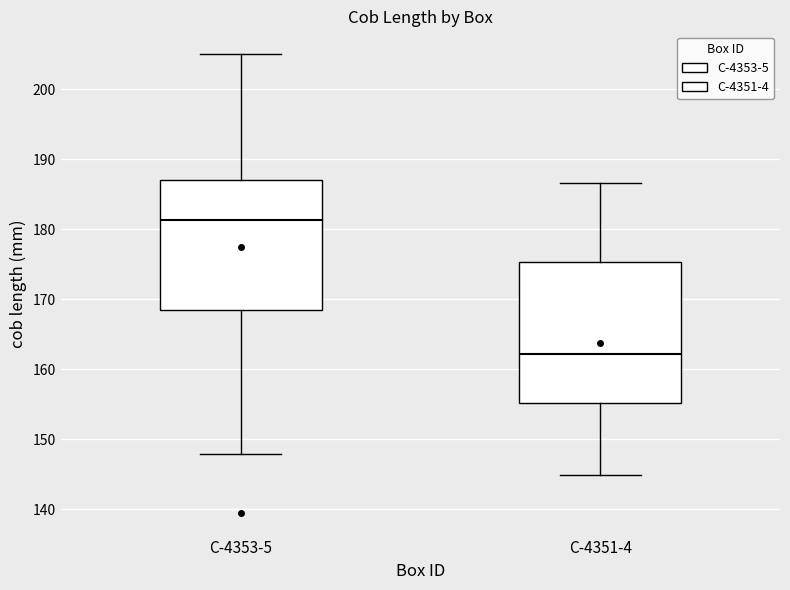

Which box is the tallest, from its lower edge to its upper edge?

C-4351-4